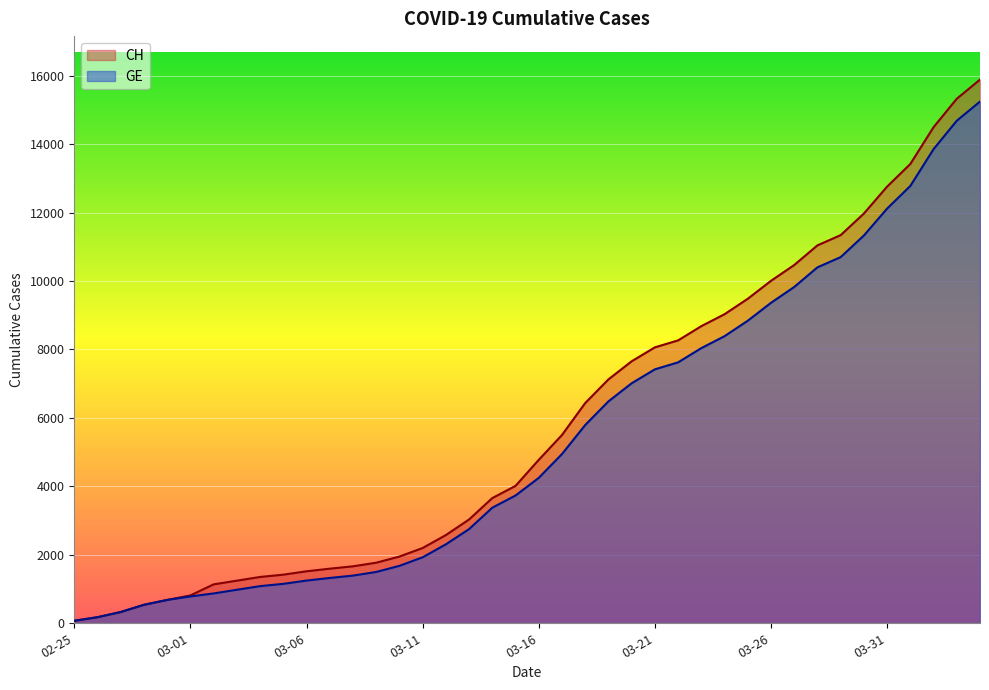

List the series in order of their peak value, lowest first.

GE, CH